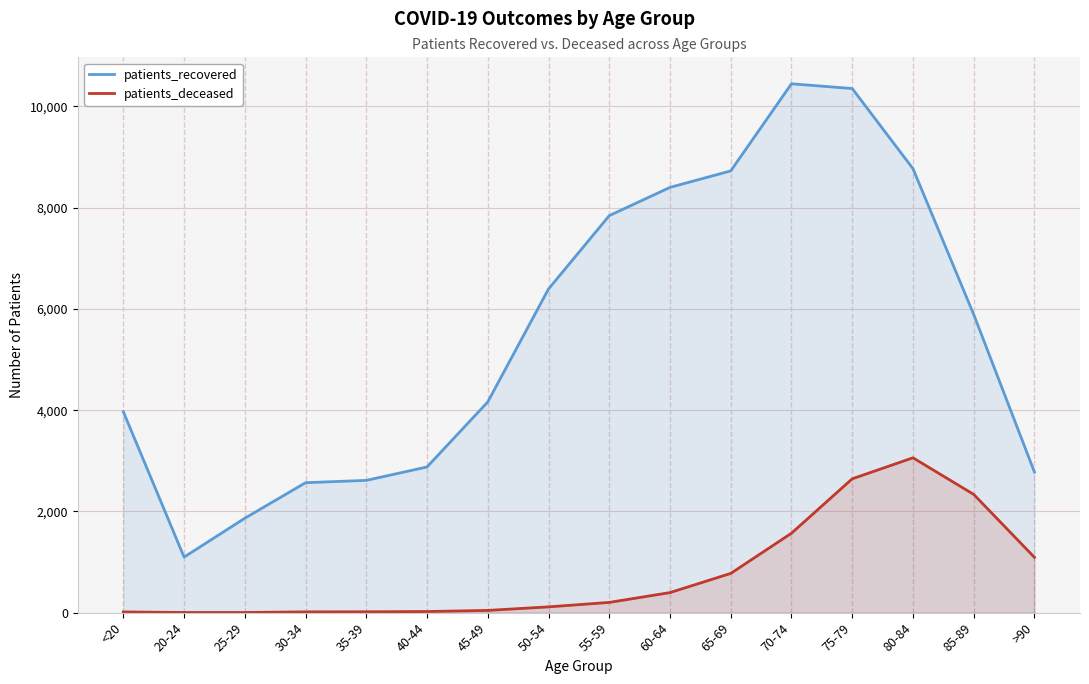

Read the patients_recovered value at 40-44, to the nearest 100.

2900